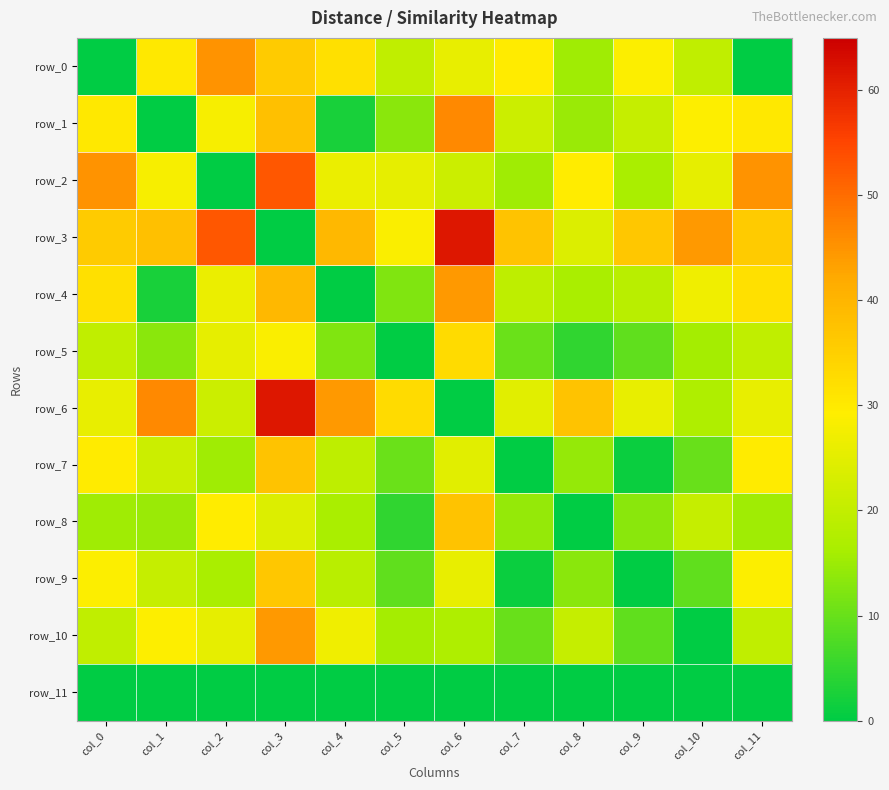

What is the sum of all row_8 values?

205.9